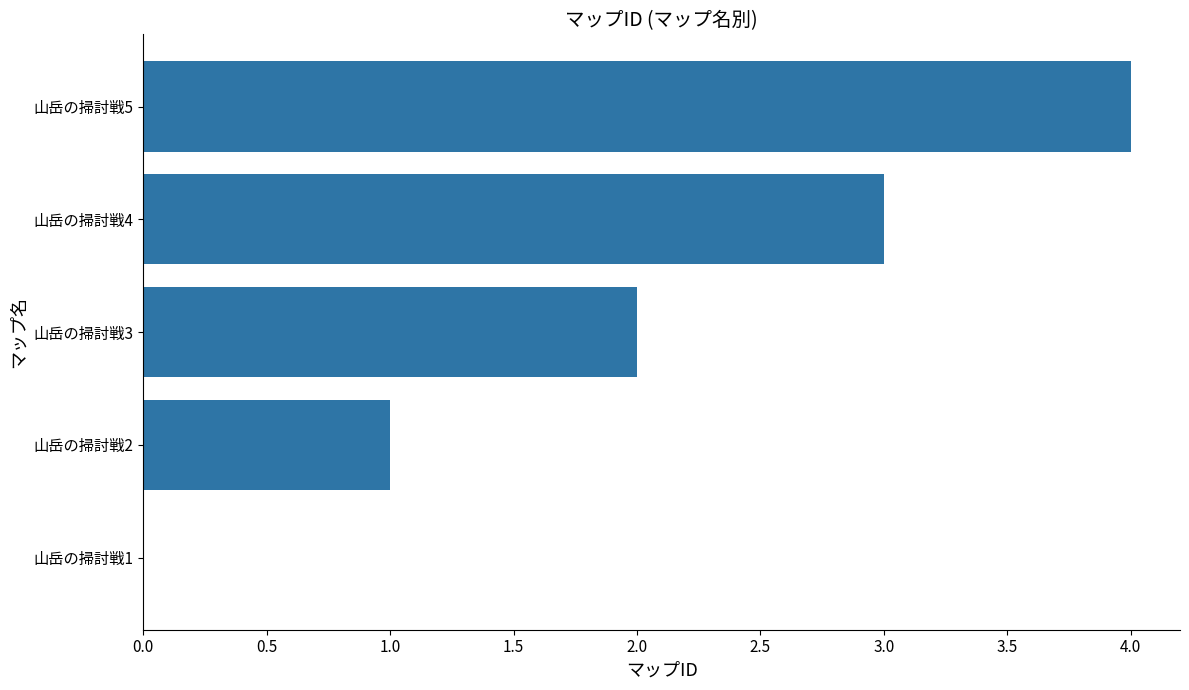

Where is the data nearest to the value 2?

山岳の掃討戦3